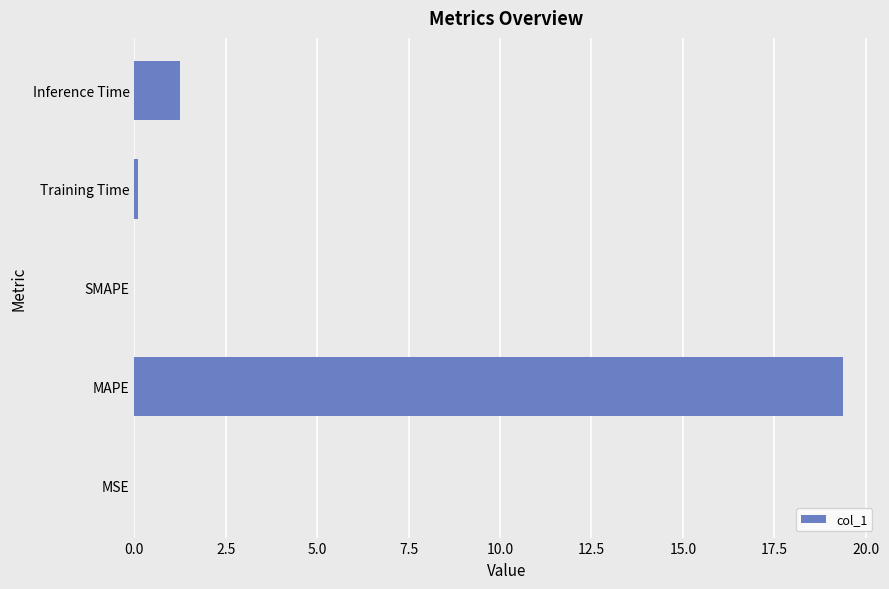

What is the sum of all values?

20.7